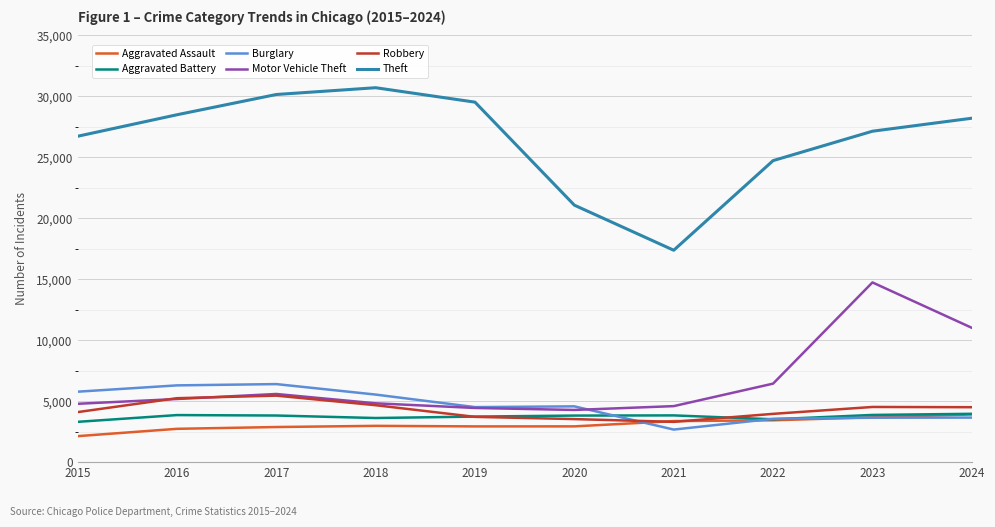

How many interior local valleys does the Motor Vehicle Theft series have?

1